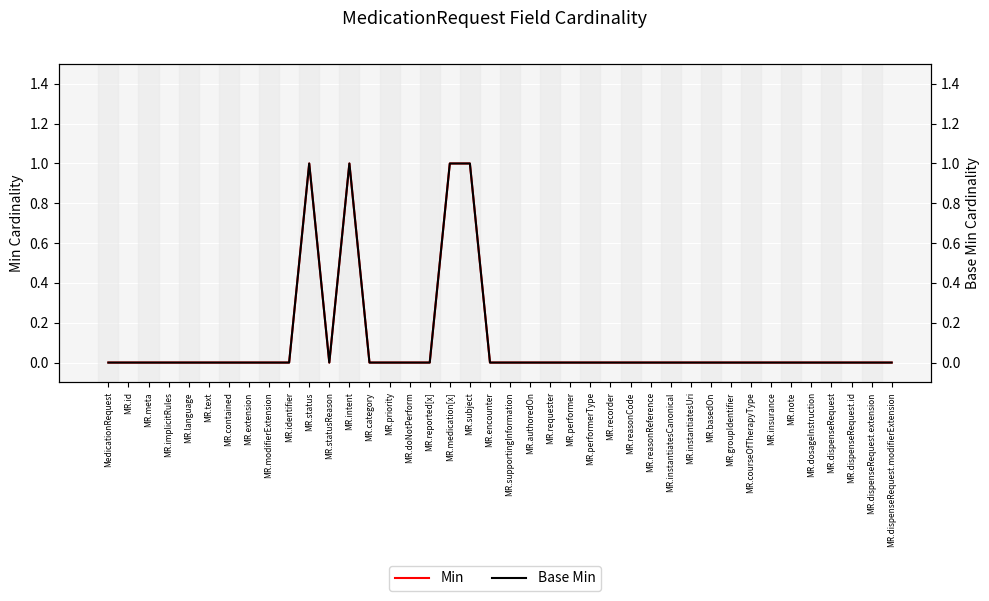

How many data points in Min are above 0?

4